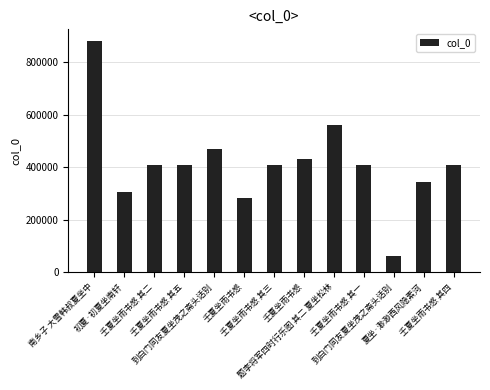

What is the sum of all values?

5395155